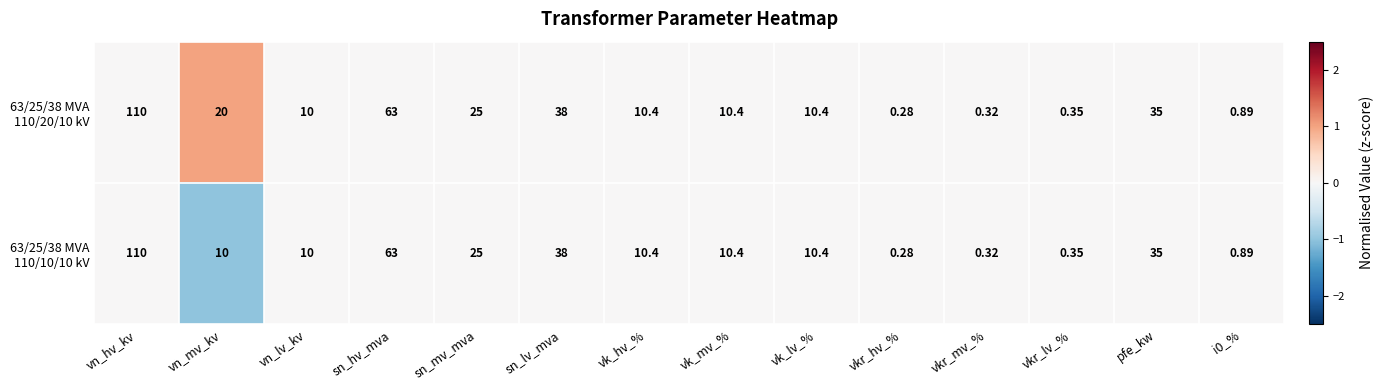

At which category is the sum across all series the highest?

vn_hv_kv